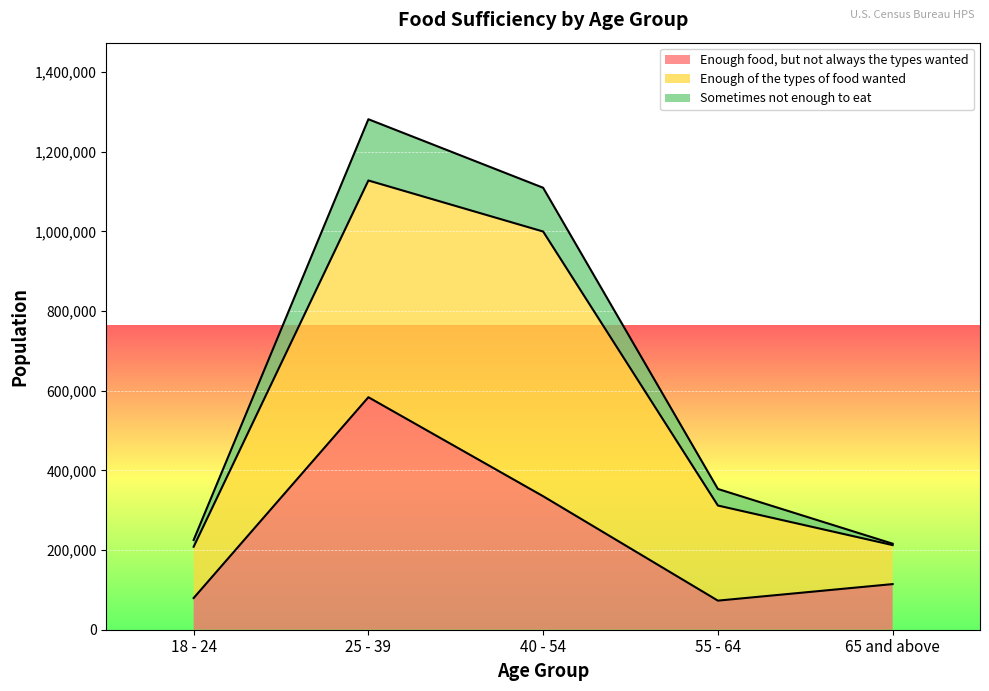

What is the maximum value for Enough food, but not always the types wanted?

583591